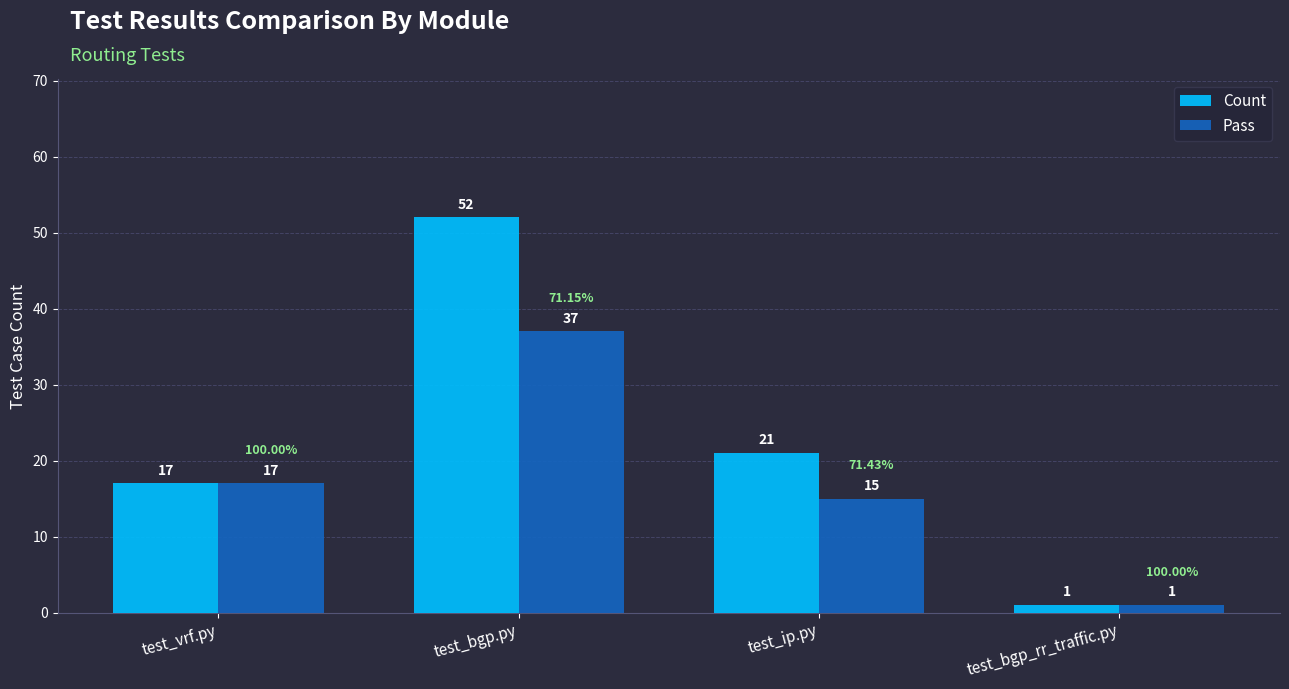

Rank the series by their average value, from highest to lowest.

Count, Pass